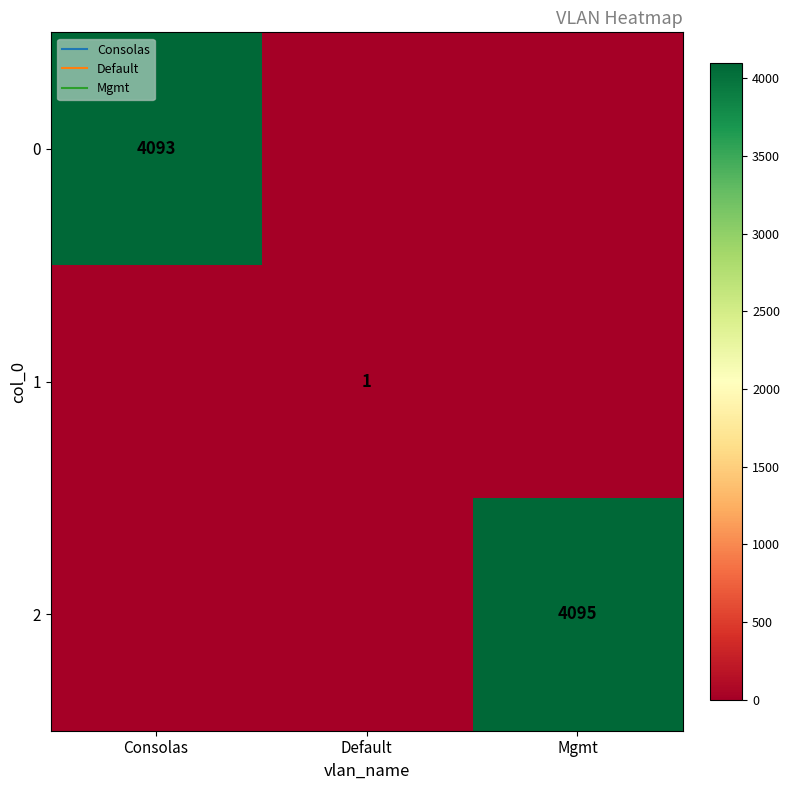

Rank the categories by 0 value from lowest to highest.

Default, Mgmt, Consolas